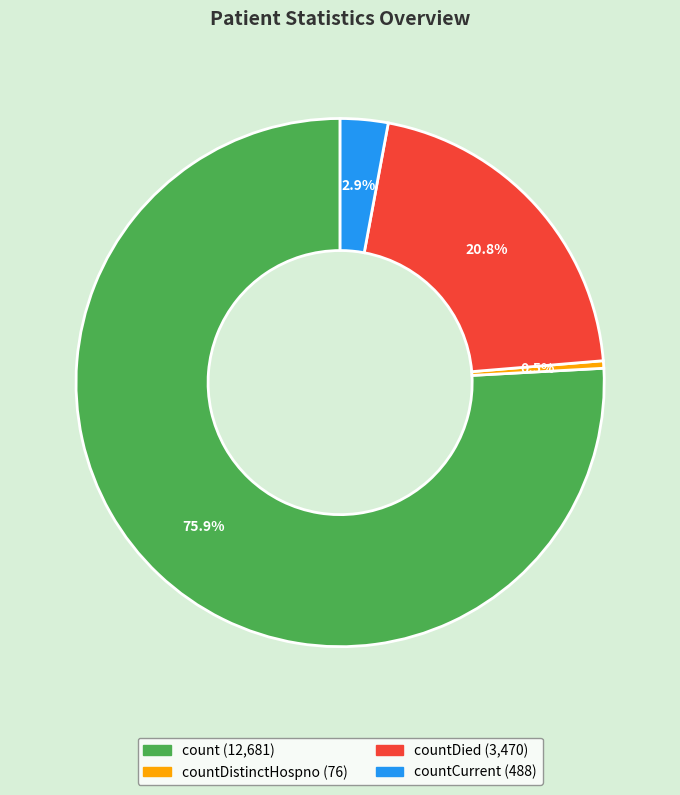

Is there a majority slice in this chart?

Yes